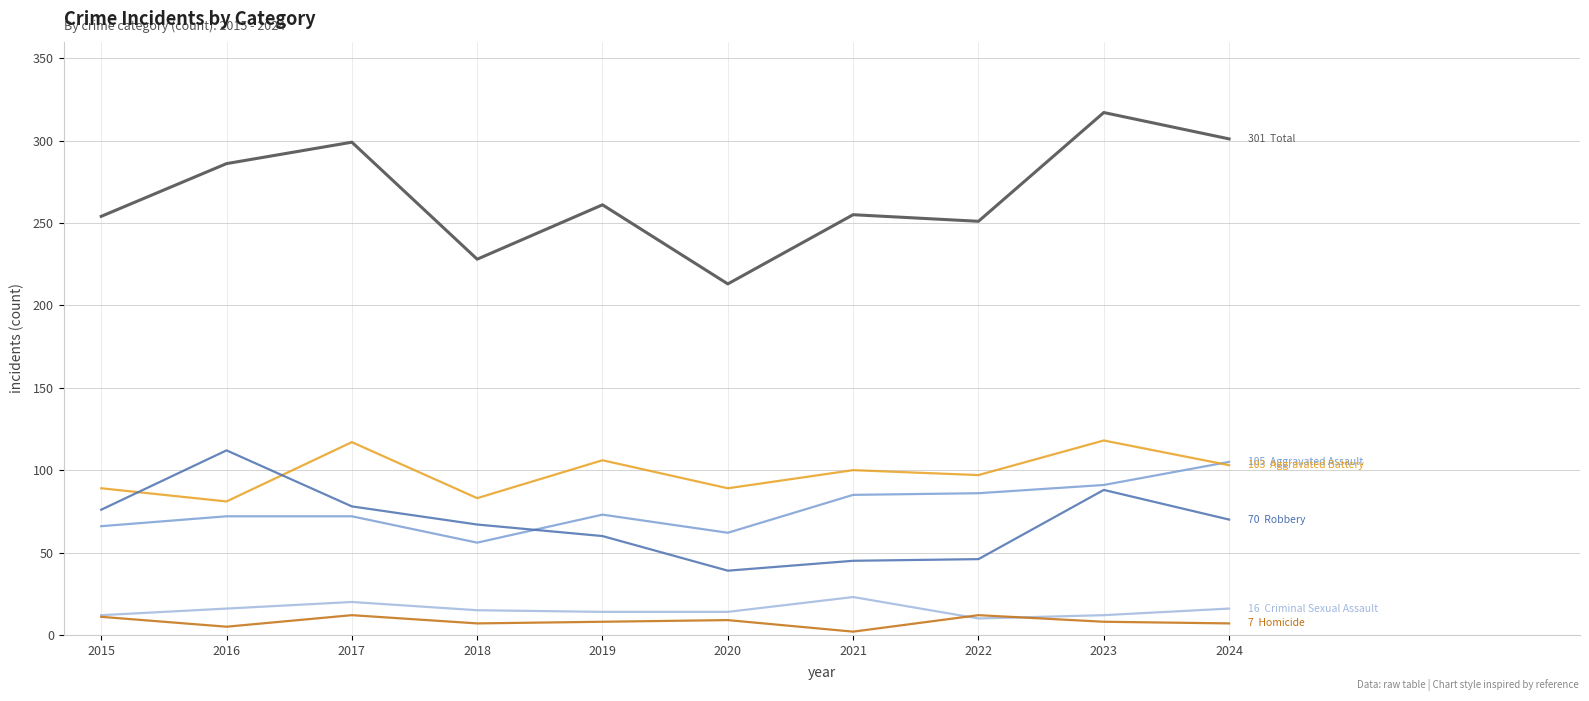

What is the spread (max minus min) of values at 2020?

204